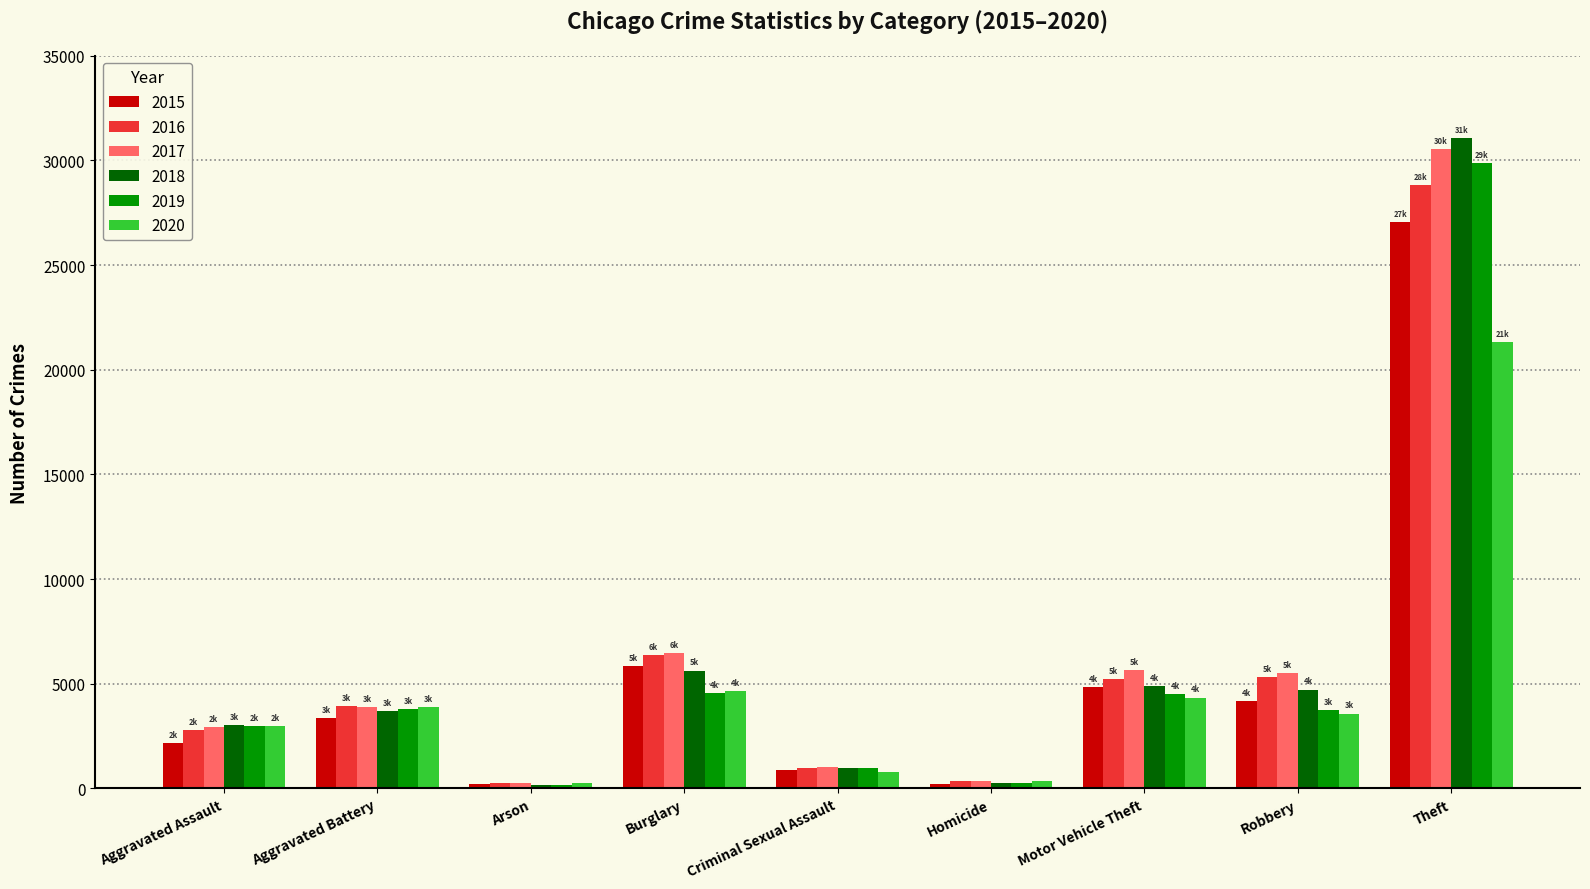

What is the lowest value of the 2016 series?

263